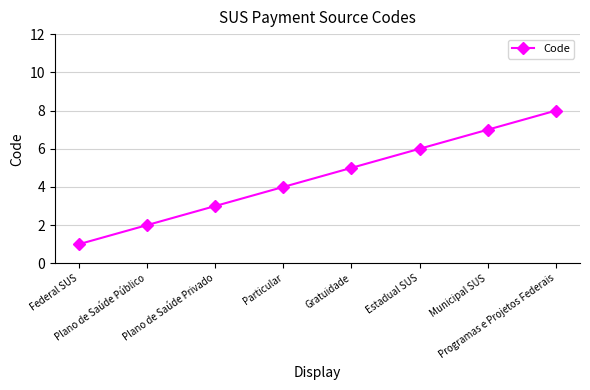

What is the difference between the maximum and minimum values?

7